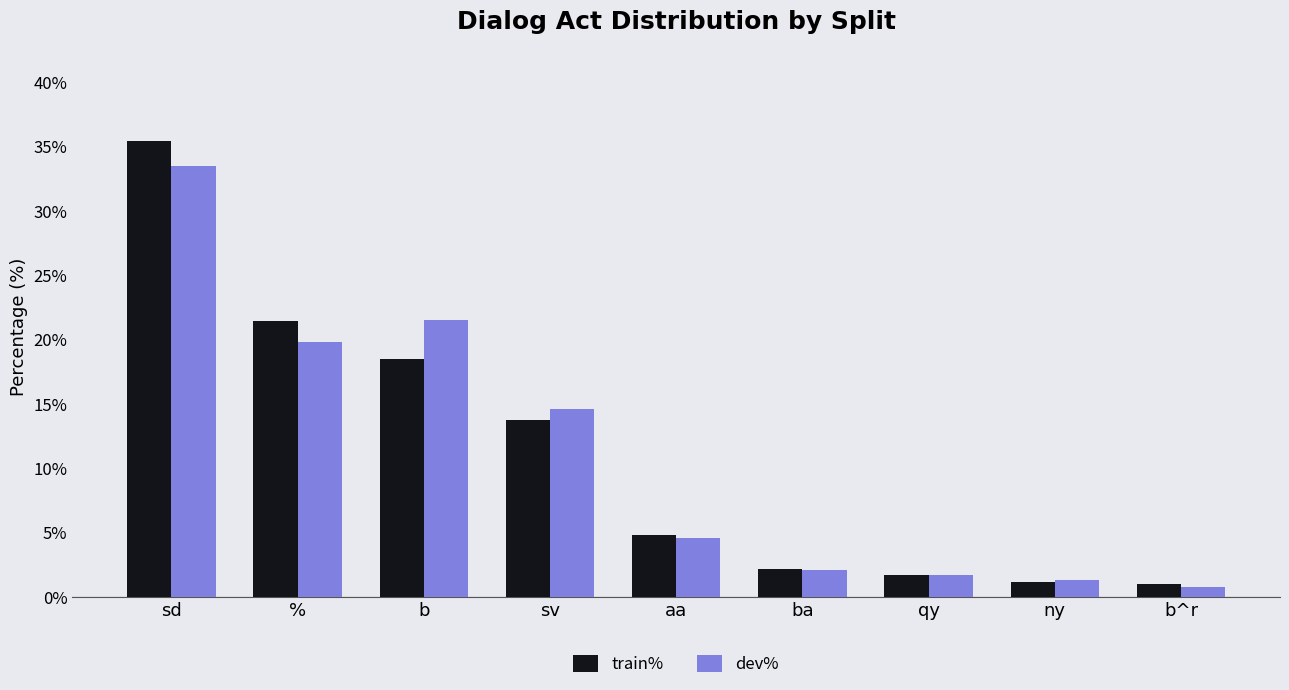

The value of dev% at aa is 6.8. True or false?

False